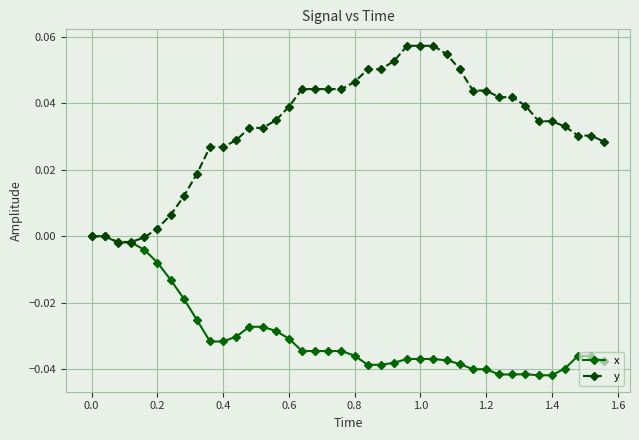

List the series in order of their peak value, lowest first.

x, y